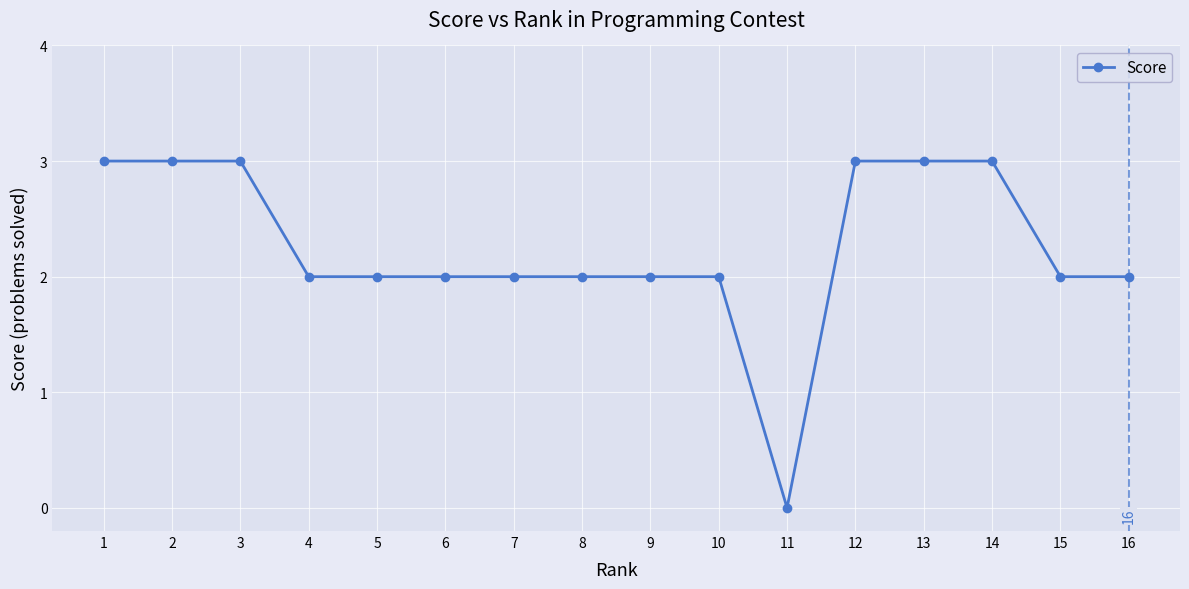

How many lines are shown in the chart?

1